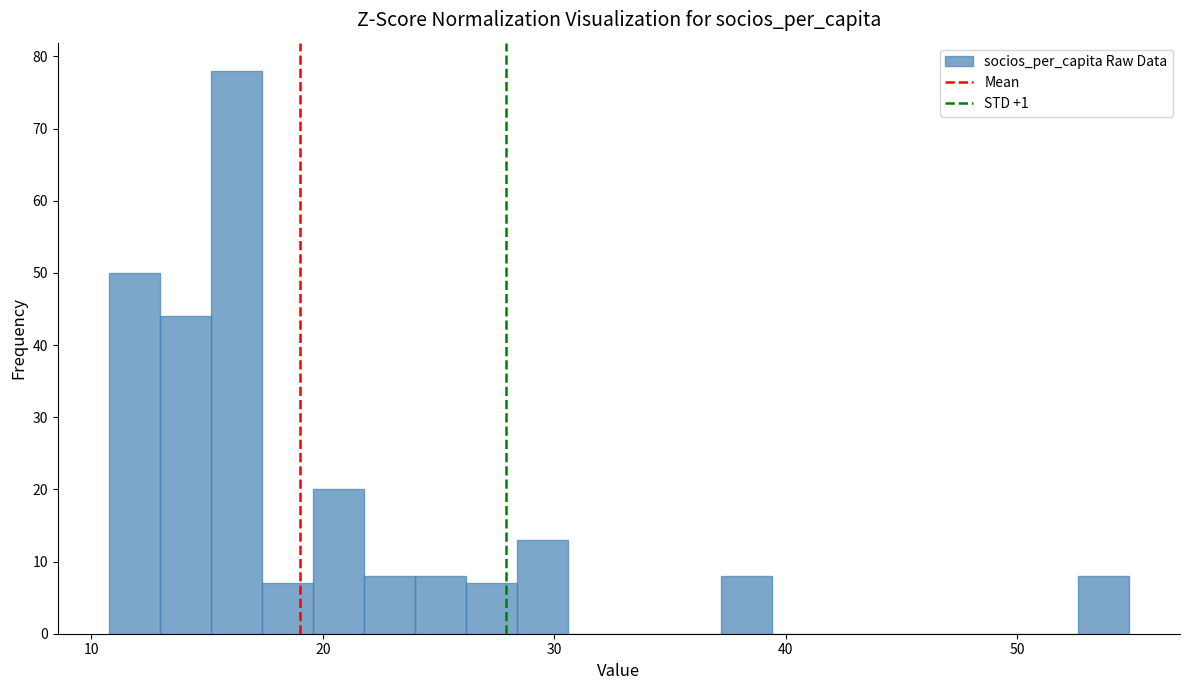

Around what value on the x-axis is the tallest bar? Give the approximate position of its centre, as read against the axis.

16